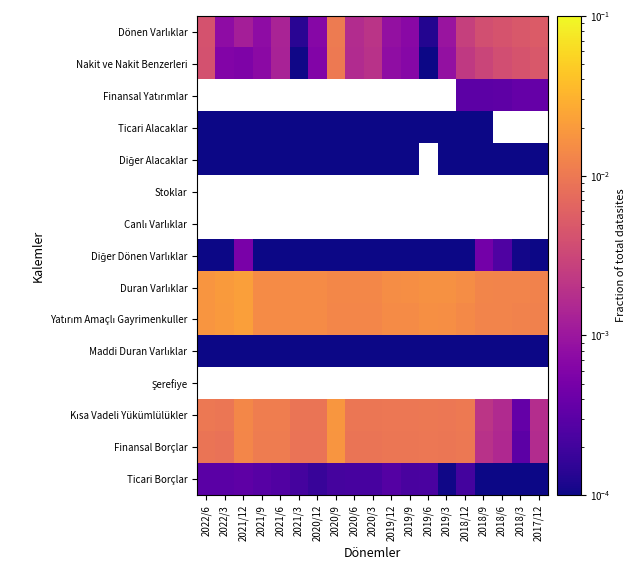

Is the value of Maddi Duran Varlıklar at 2018/3 greater than the value of Nakit ve Nakit Benzerleri at 2019/3?

No